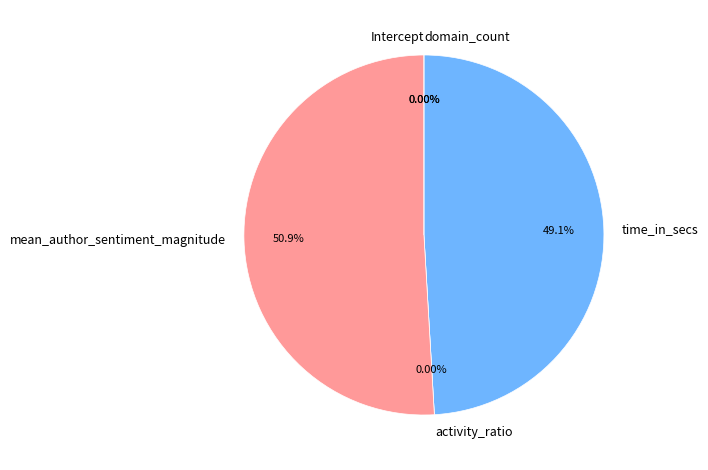

The time_in_secs slice represents 49% of the pie. True or false?

True